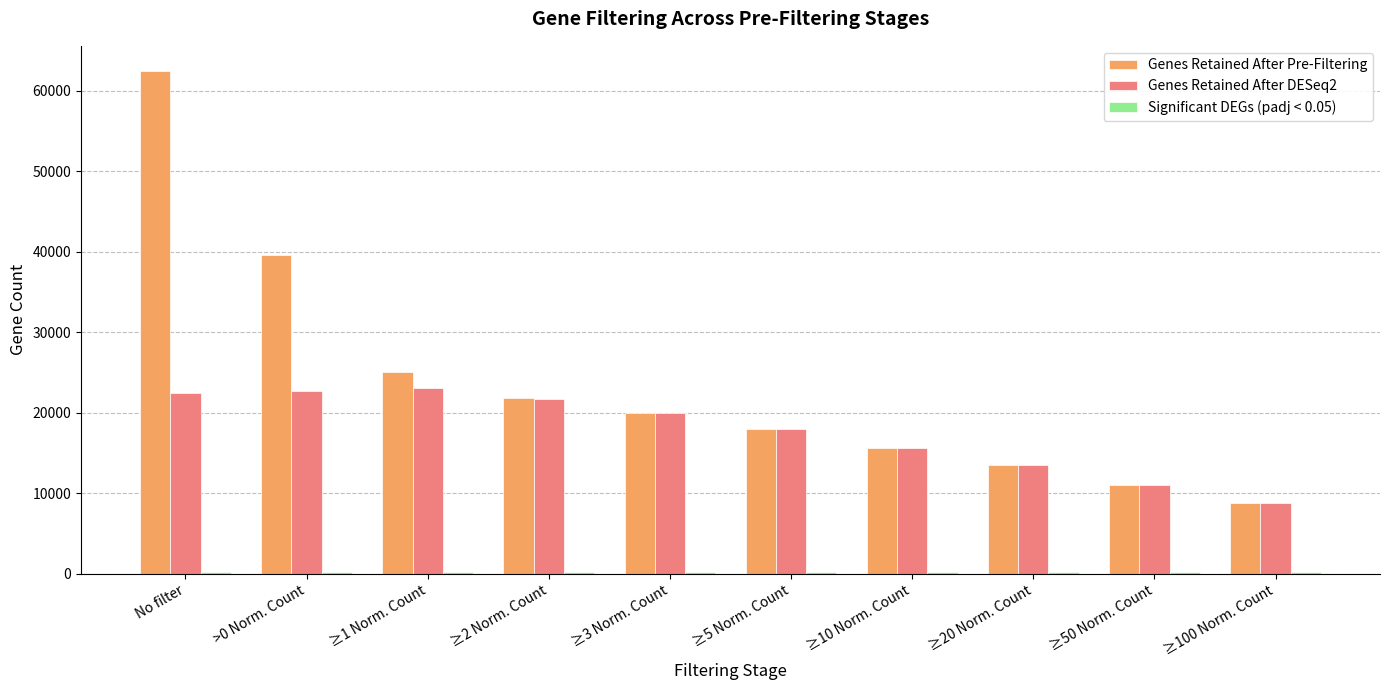

The value of Genes Retained After DESeq2 at >0 Norm. Count is 22667. True or false?

True